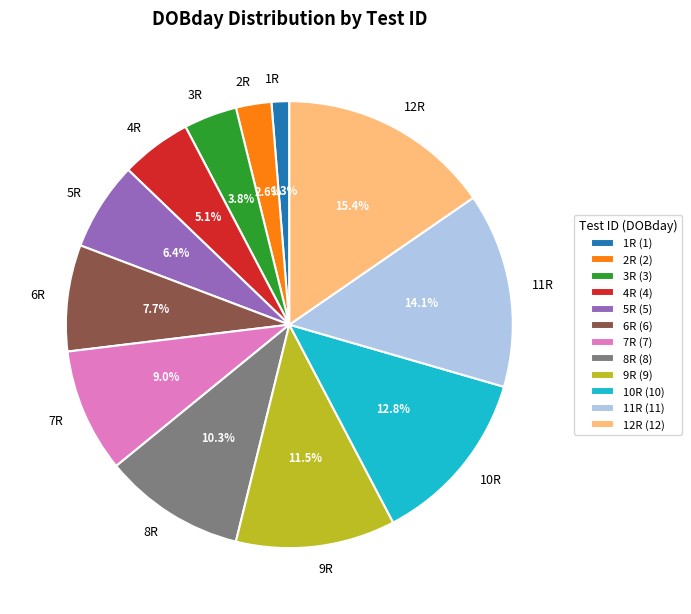

What percentage is NOT represented by 9R?

88.5%